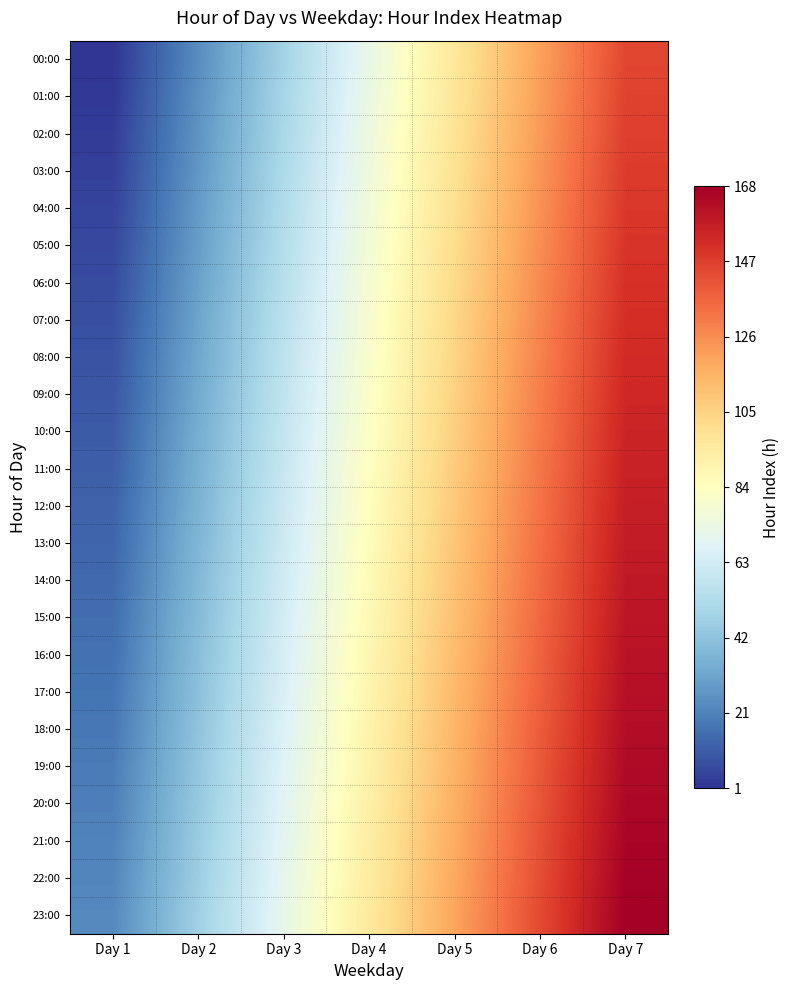

Reading left to right, extract all data points from this chart.

00:00: Day 1=1	Day 2=25	Day 3=49	Day 4=73	Day 5=97	Day 6=121	Day 7=145
01:00: Day 1=2	Day 2=26	Day 3=50	Day 4=74	Day 5=98	Day 6=122	Day 7=146
02:00: Day 1=3	Day 2=27	Day 3=51	Day 4=75	Day 5=99	Day 6=123	Day 7=147
03:00: Day 1=4	Day 2=28	Day 3=52	Day 4=76	Day 5=100	Day 6=124	Day 7=148
04:00: Day 1=5	Day 2=29	Day 3=53	Day 4=77	Day 5=101	Day 6=125	Day 7=149
05:00: Day 1=6	Day 2=30	Day 3=54	Day 4=78	Day 5=102	Day 6=126	Day 7=150
06:00: Day 1=7	Day 2=31	Day 3=55	Day 4=79	Day 5=103	Day 6=127	Day 7=151
07:00: Day 1=8	Day 2=32	Day 3=56	Day 4=80	Day 5=104	Day 6=128	Day 7=152
08:00: Day 1=9	Day 2=33	Day 3=57	Day 4=81	Day 5=105	Day 6=129	Day 7=153
09:00: Day 1=10	Day 2=34	Day 3=58	Day 4=82	Day 5=106	Day 6=130	Day 7=154
10:00: Day 1=11	Day 2=35	Day 3=59	Day 4=83	Day 5=107	Day 6=131	Day 7=155
11:00: Day 1=12	Day 2=36	Day 3=60	Day 4=84	Day 5=108	Day 6=132	Day 7=156
12:00: Day 1=13	Day 2=37	Day 3=61	Day 4=85	Day 5=109	Day 6=133	Day 7=157
13:00: Day 1=14	Day 2=38	Day 3=62	Day 4=86	Day 5=110	Day 6=134	Day 7=158
14:00: Day 1=15	Day 2=39	Day 3=63	Day 4=87	Day 5=111	Day 6=135	Day 7=159
15:00: Day 1=16	Day 2=40	Day 3=64	Day 4=88	Day 5=112	Day 6=136	Day 7=160
16:00: Day 1=17	Day 2=41	Day 3=65	Day 4=89	Day 5=113	Day 6=137	Day 7=161
17:00: Day 1=18	Day 2=42	Day 3=66	Day 4=90	Day 5=114	Day 6=138	Day 7=162
18:00: Day 1=19	Day 2=43	Day 3=67	Day 4=91	Day 5=115	Day 6=139	Day 7=163
19:00: Day 1=20	Day 2=44	Day 3=68	Day 4=92	Day 5=116	Day 6=140	Day 7=164
20:00: Day 1=21	Day 2=45	Day 3=69	Day 4=93	Day 5=117	Day 6=141	Day 7=165
21:00: Day 1=22	Day 2=46	Day 3=70	Day 4=94	Day 5=118	Day 6=142	Day 7=166
22:00: Day 1=23	Day 2=47	Day 3=71	Day 4=95	Day 5=119	Day 6=143	Day 7=167
23:00: Day 1=24	Day 2=48	Day 3=72	Day 4=96	Day 5=120	Day 6=144	Day 7=168